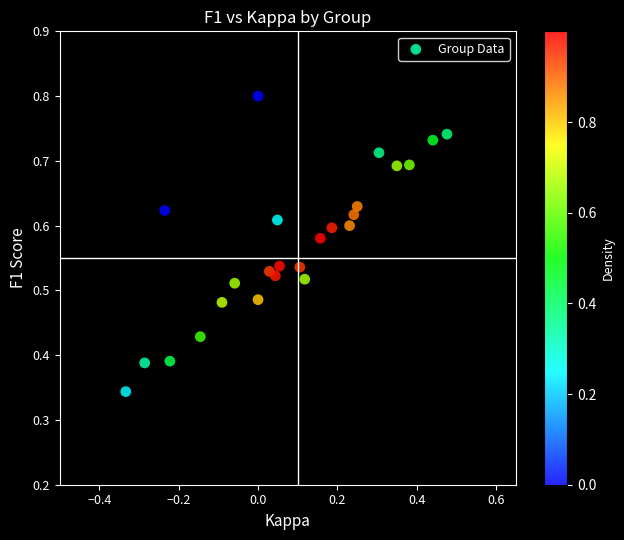

What is the range of X values (max minus min)?

0.8